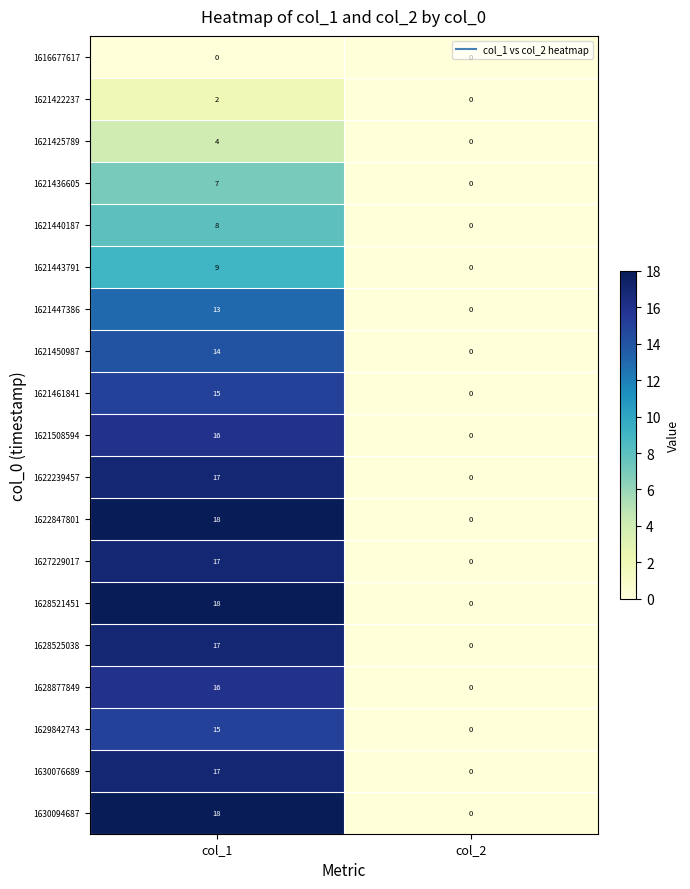

The value of 1621461841 at col_2 is 0. True or false?

True